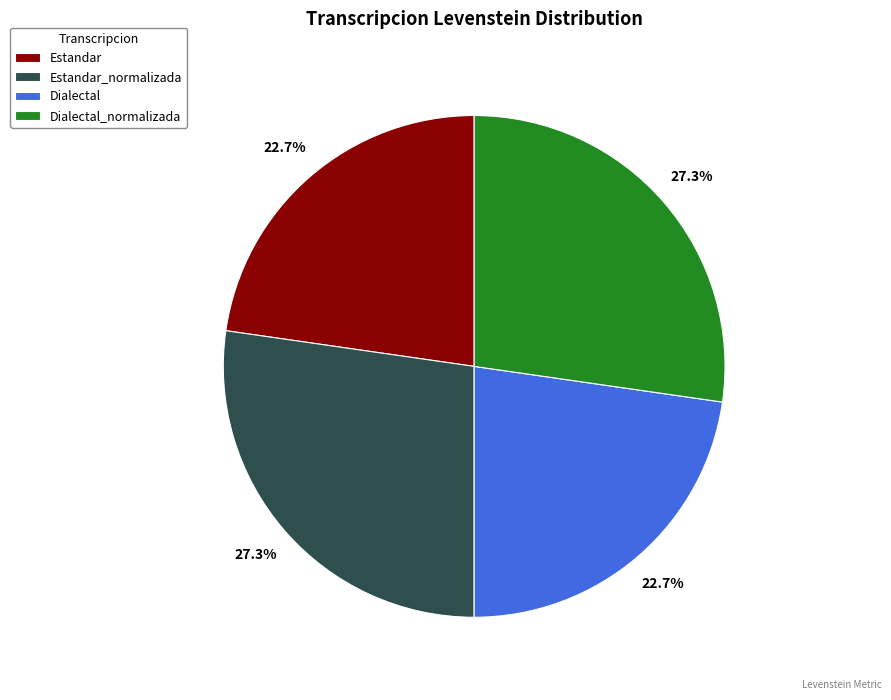

Combined, what portion of the pie is Dialectal_normalizada and Dialectal?

50.0%